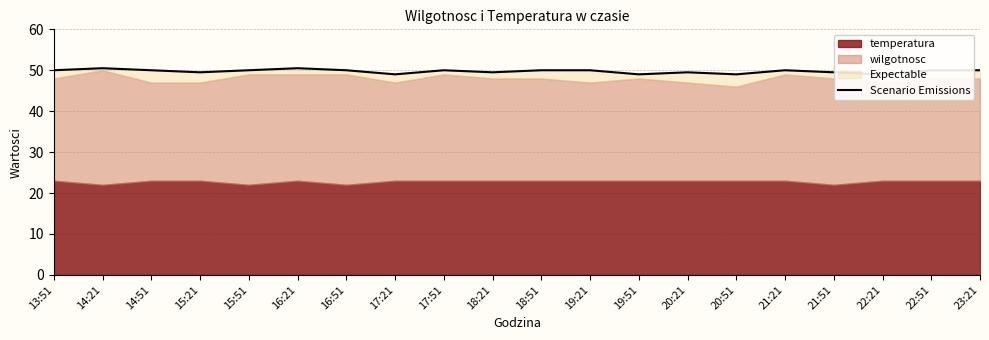

What is the difference between the values at 17:51 and 21:51?

0.5